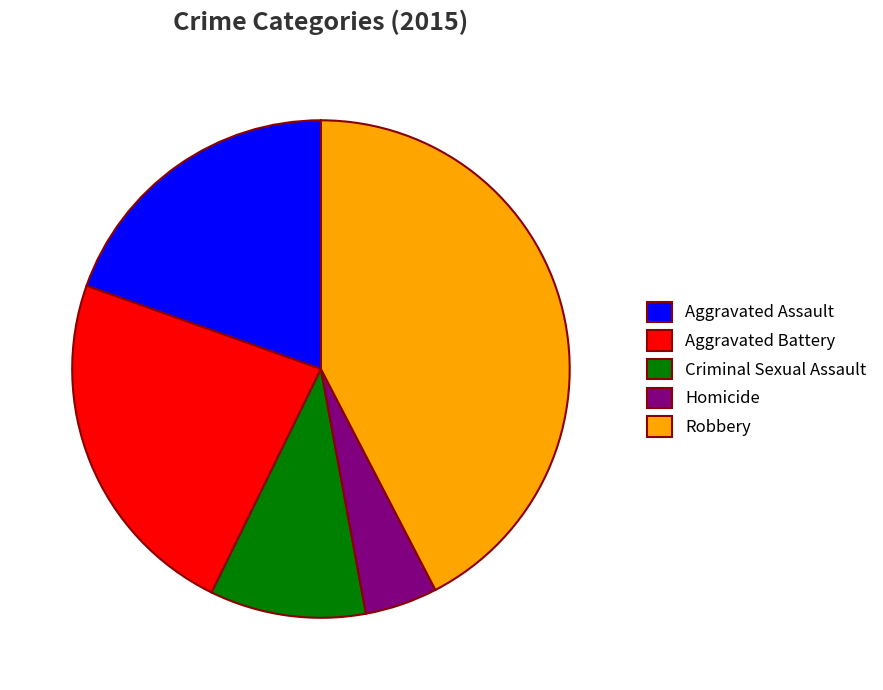

Is it true that Robbery is 51% of the pie?

False